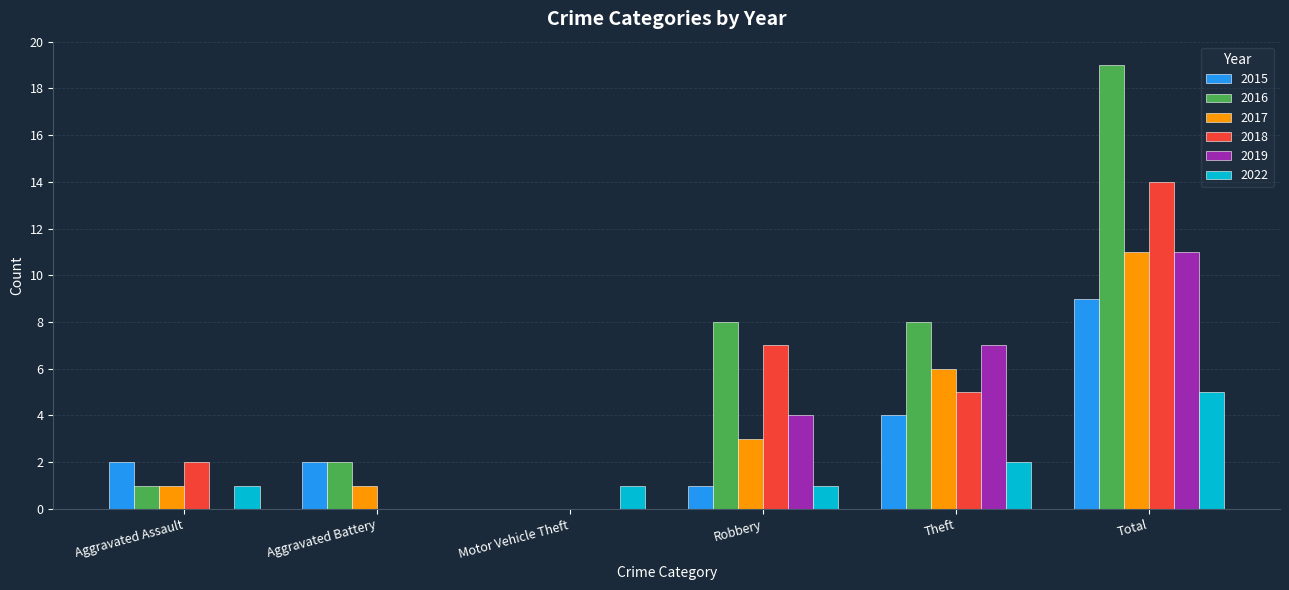

Where is 2017 nearest to the value 5?

Theft